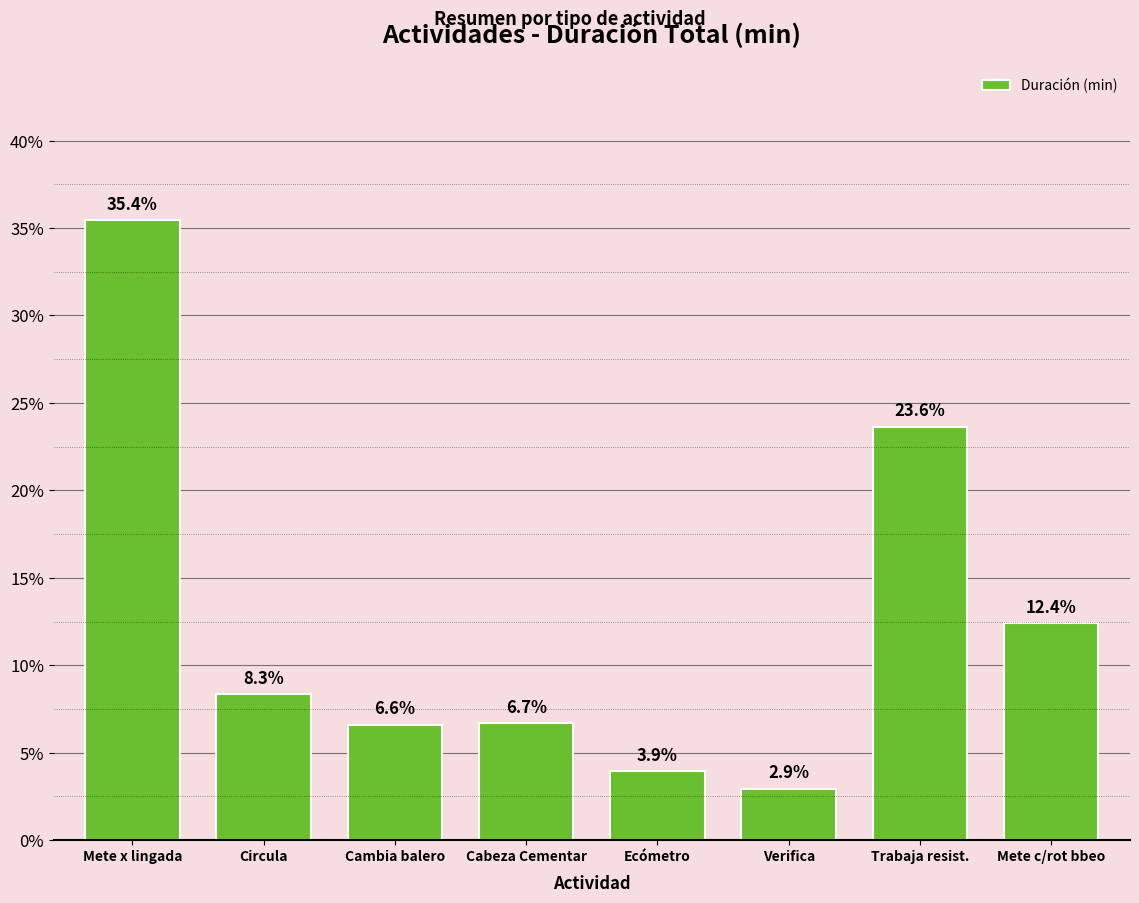

What is the difference between the maximum and second lowest values?

31.5